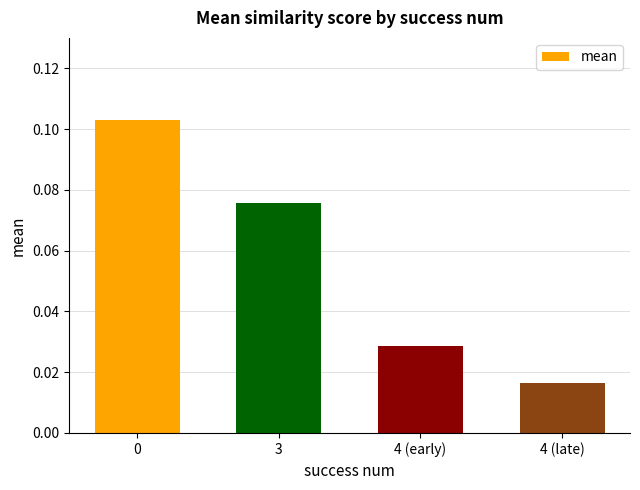

Which category has the lowest value across all series?

4 (late)